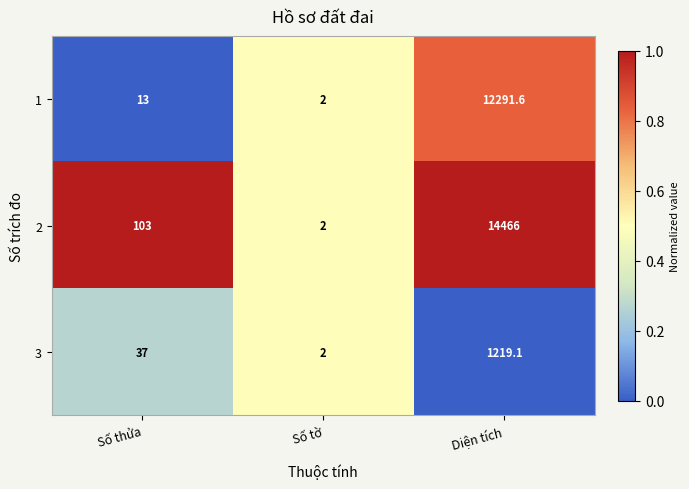

Which category has the lowest value in the 1 series?

Số tờ